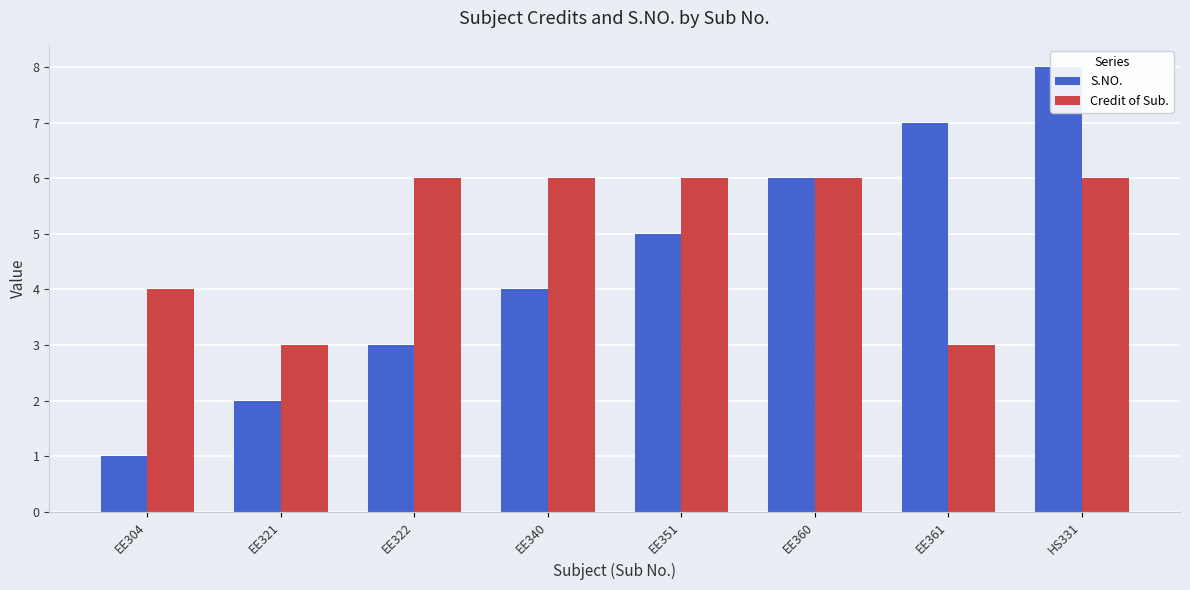

What are all the series names shown in the legend?

S.NO., Credit of Sub.